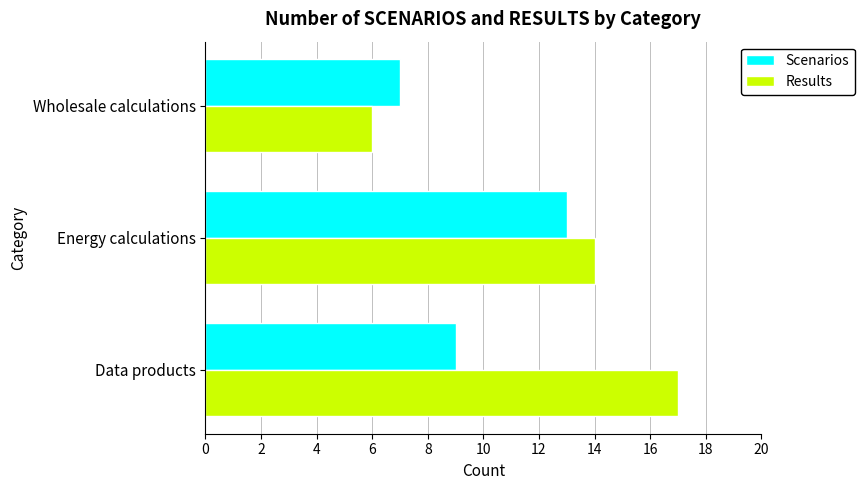

What is the total value across all series at Energy calculations?

27